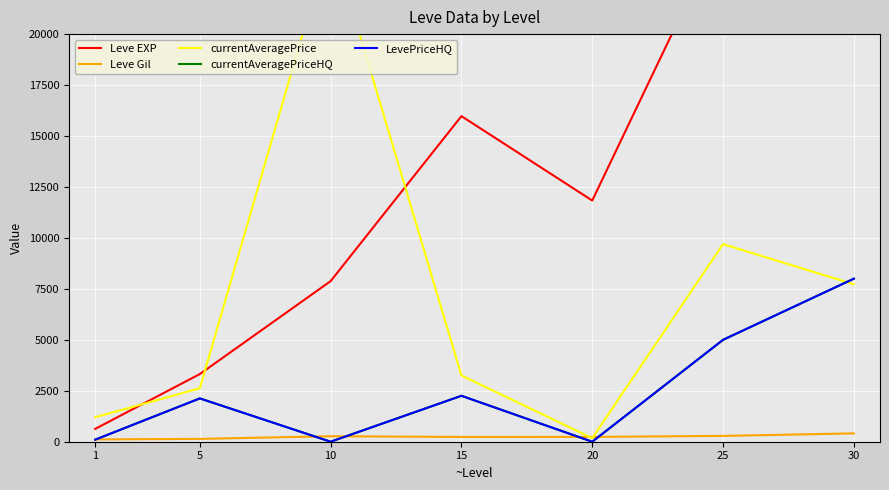

Is it true that currentAveragePrice equals 1199.5 at 1?

True